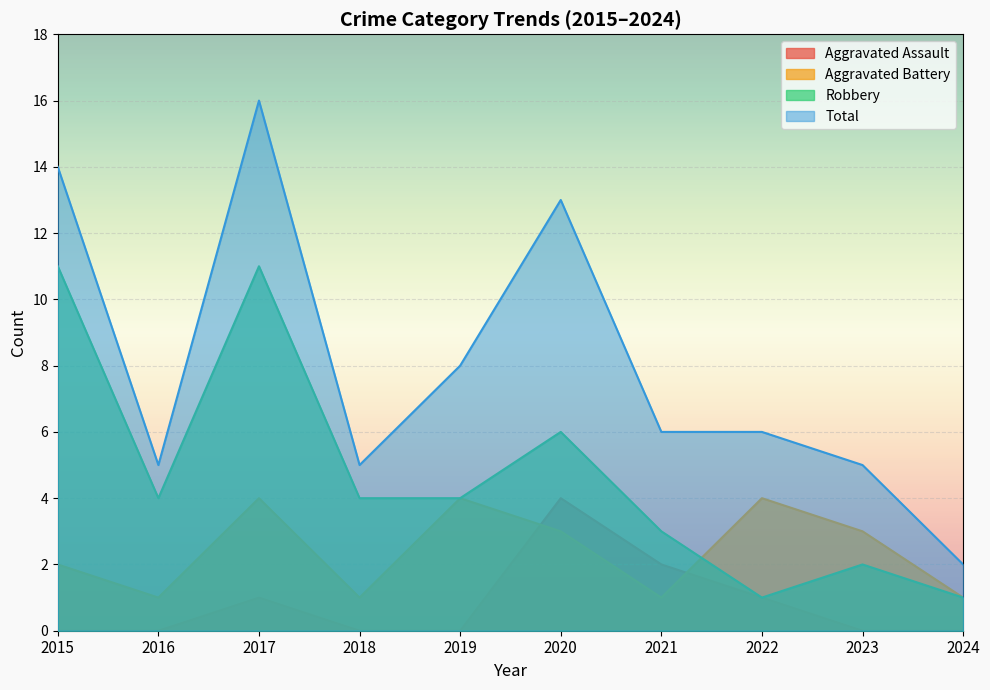

What is the value of the Aggravated Battery point at the 1st from the left?

2